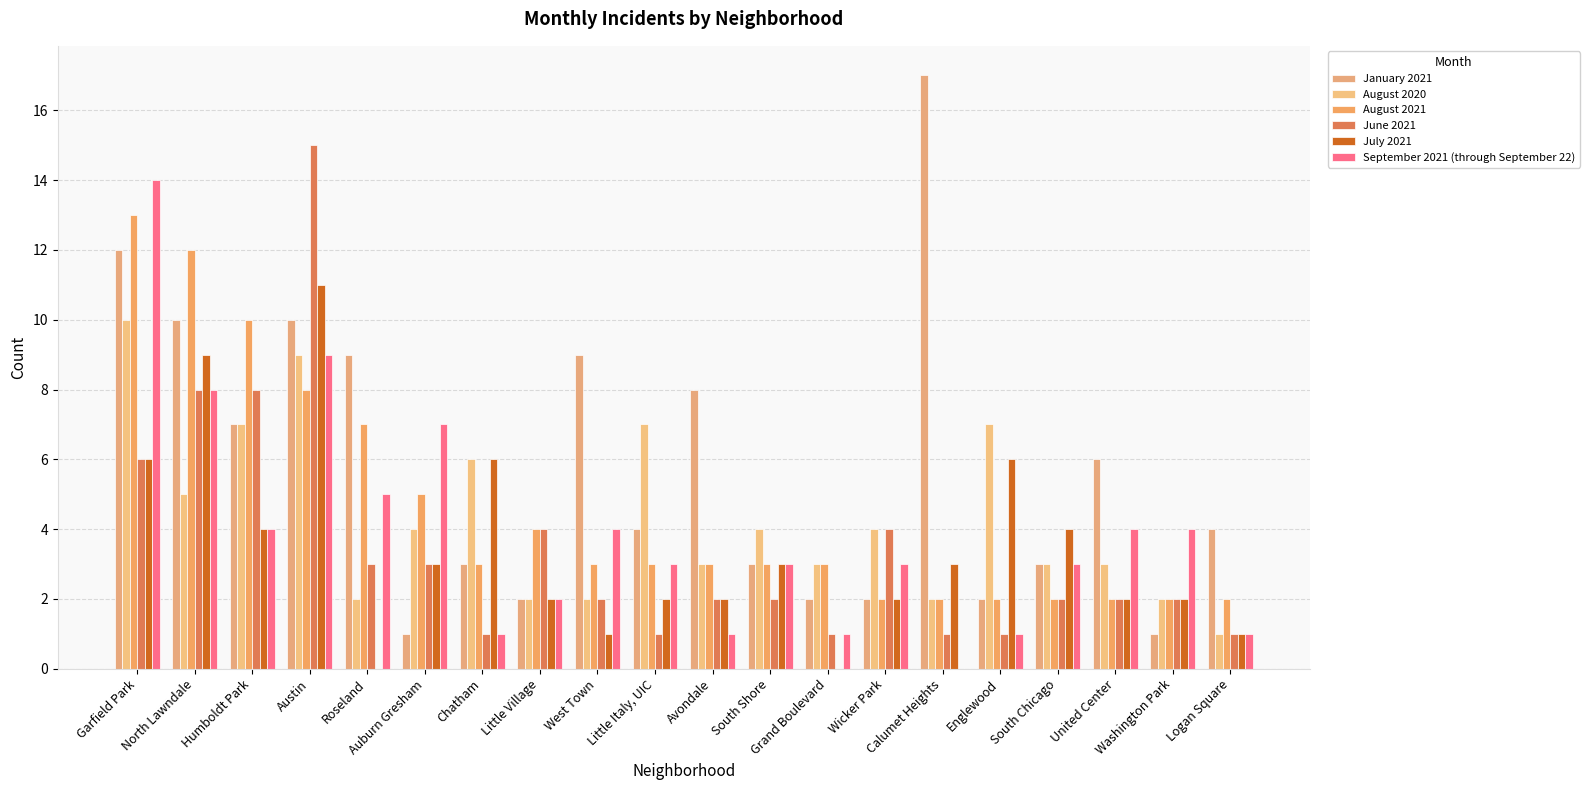

Is the value of August 2020 at Roseland greater than the value of June 2021 at Grand Boulevard?

Yes